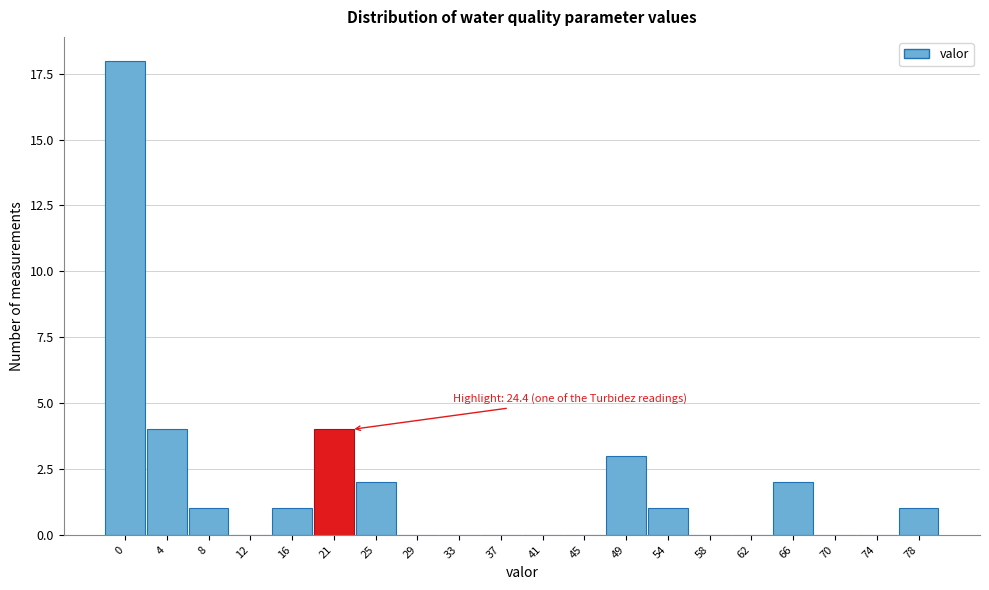

Reading right to left, what are all the values shown in this chart?

78=1	74=0	70=0	66=2	62=0	58=0	54=1	49=3	45=0	41=0	37=0	33=0	29=0	25=2	21=4	16=1	12=0	8=1	4=4	0=18